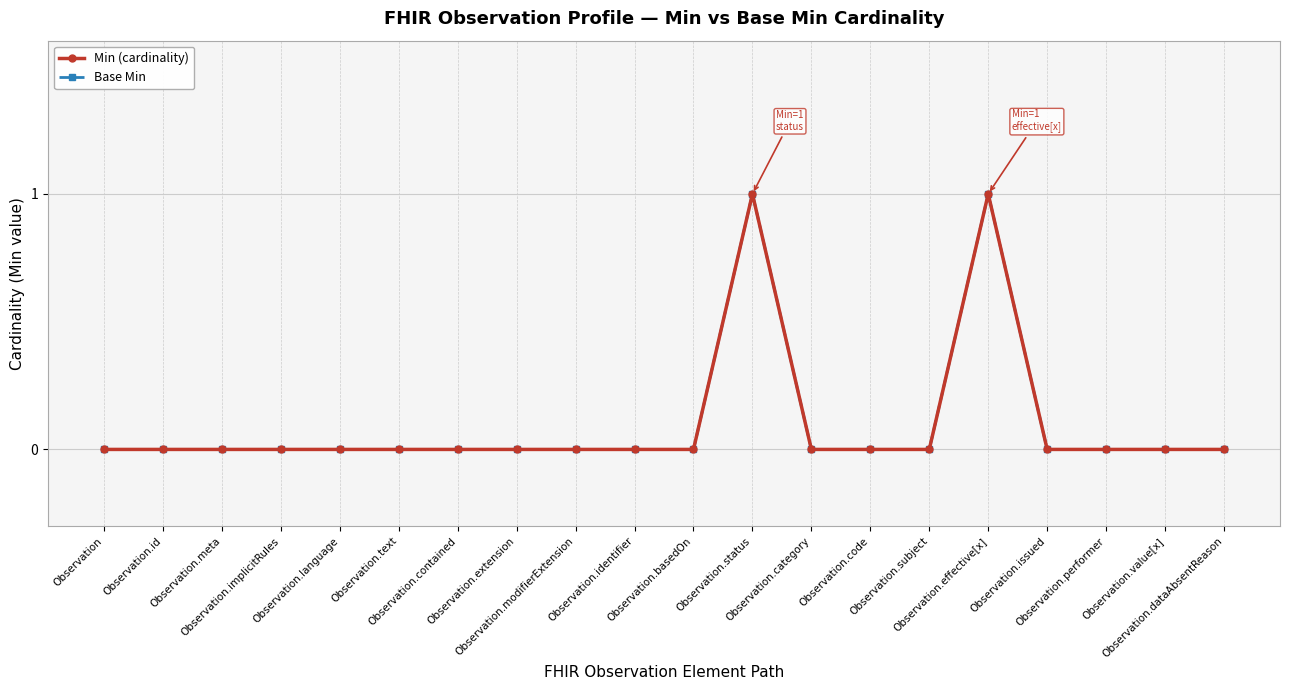

True or false: Base Min and Min (cardinality) intersect in this chart.

False